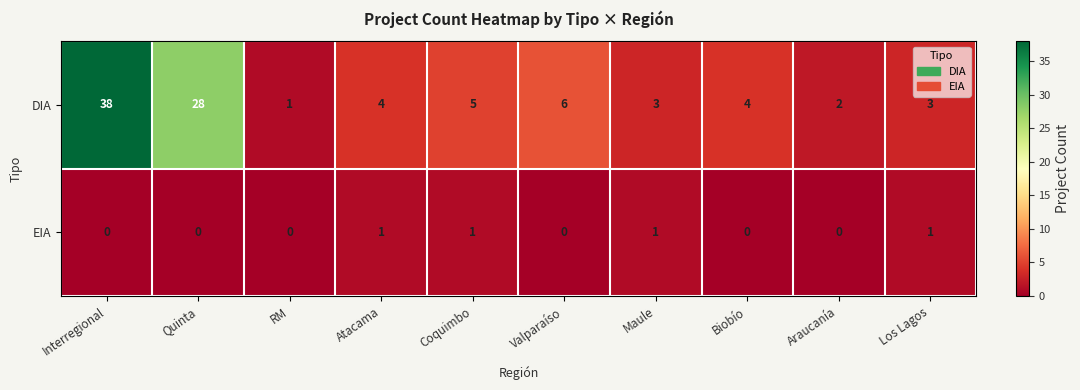

What is the average value of the DIA series?

9